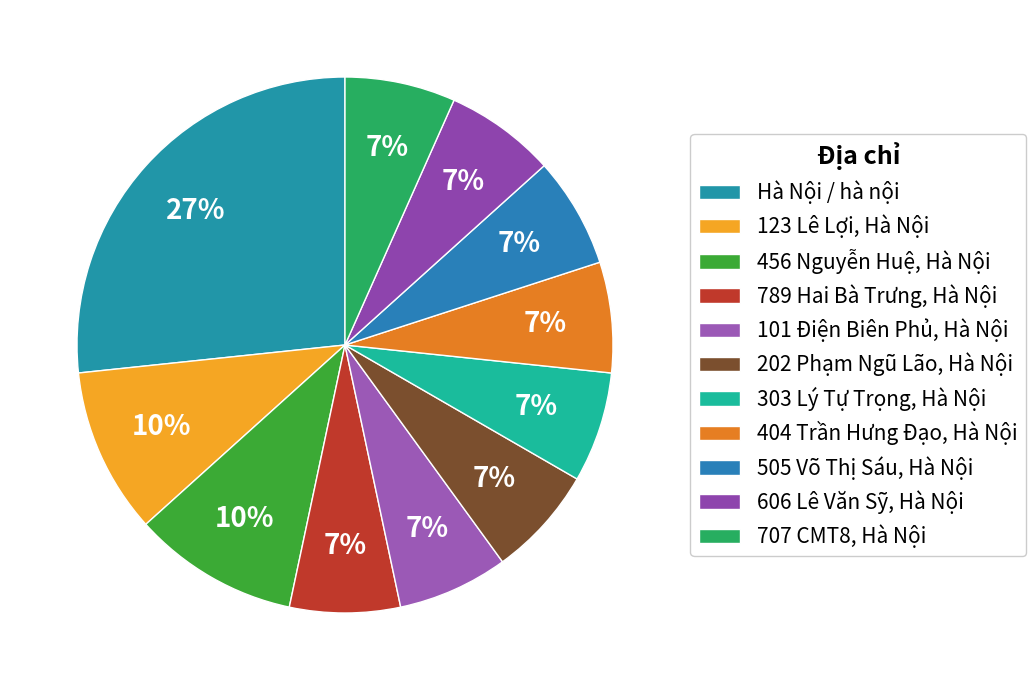

Which has a higher value, 101 Điện Biên Phủ, Hà Nội or 123 Lê Lợi, Hà Nội?

123 Lê Lợi, Hà Nội